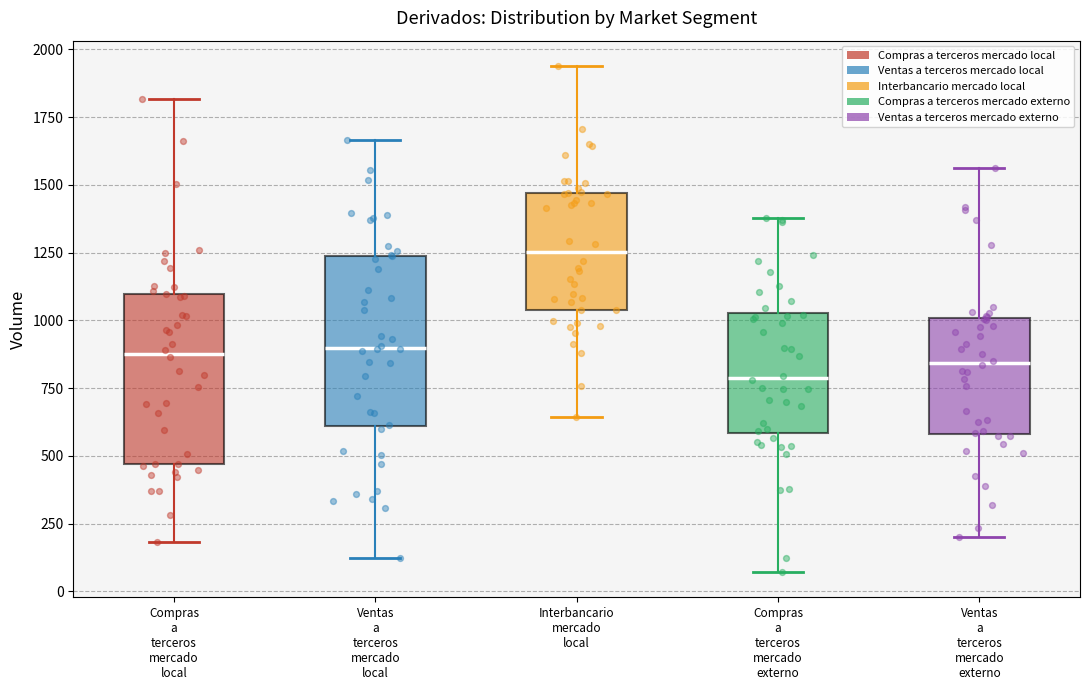

Which box's median line is the lowest?

Compras a terceros mercado externo